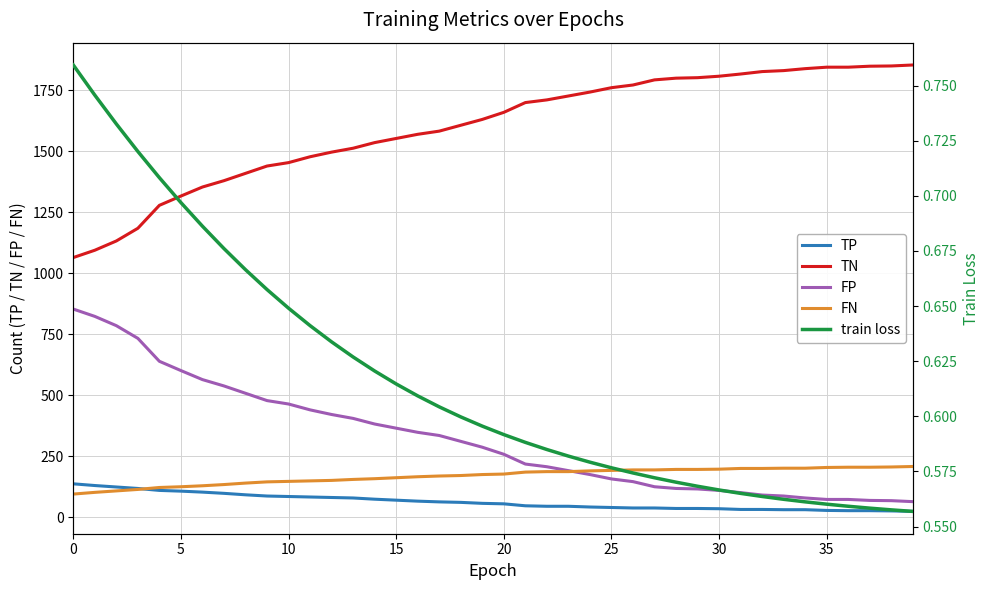

True or false: FN and TP intersect in this chart.

True